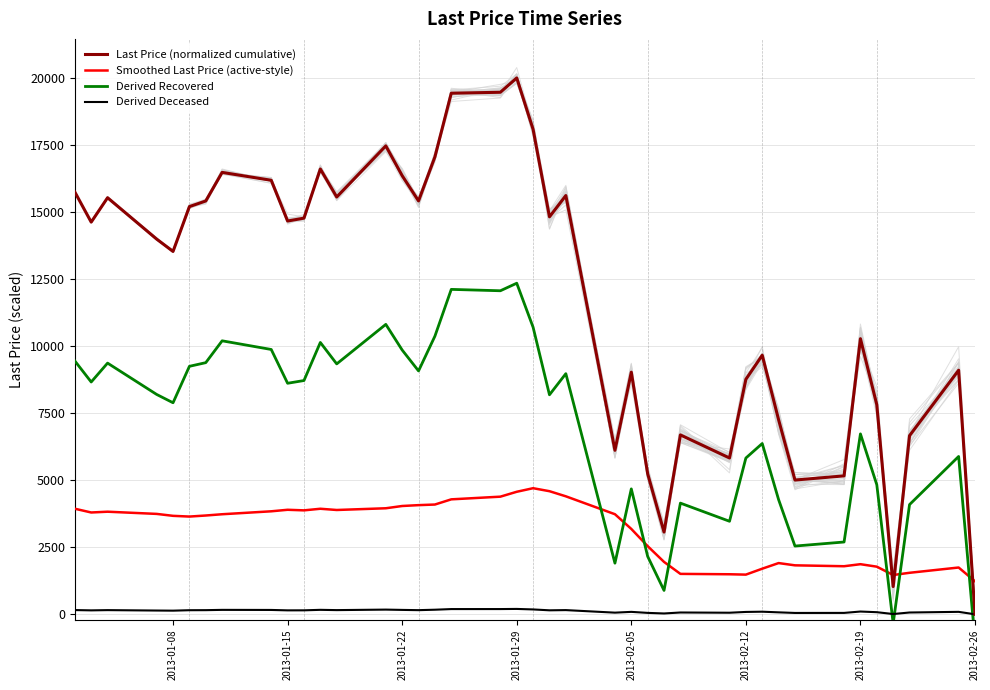

How many interior local peaks does the Derived Deceased series have?

11